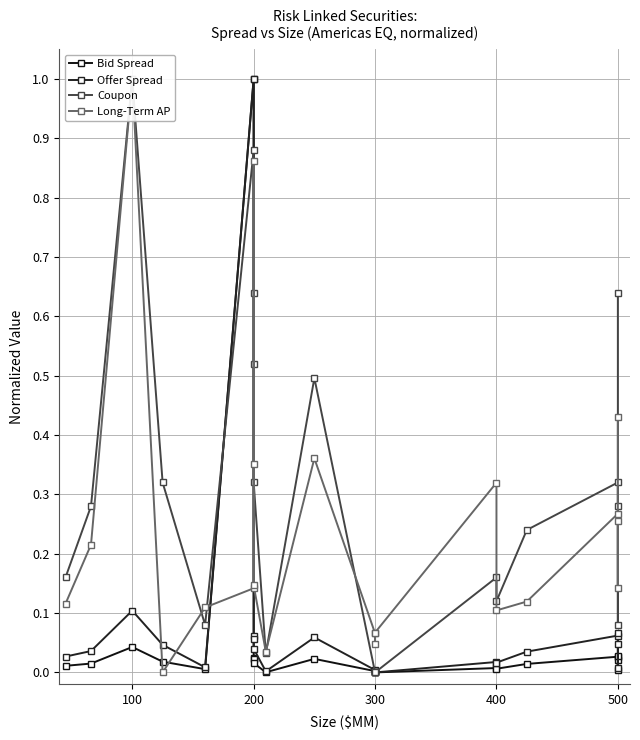

Which series ends up on top after the final intersection of Long-Term AP and Coupon?

Coupon